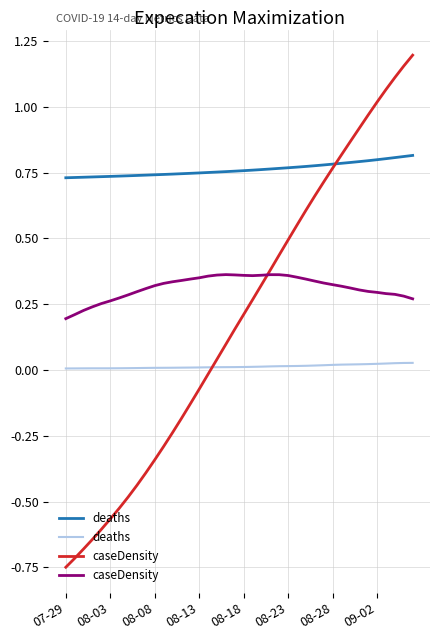

Does the chart have visible grid lines?

Yes